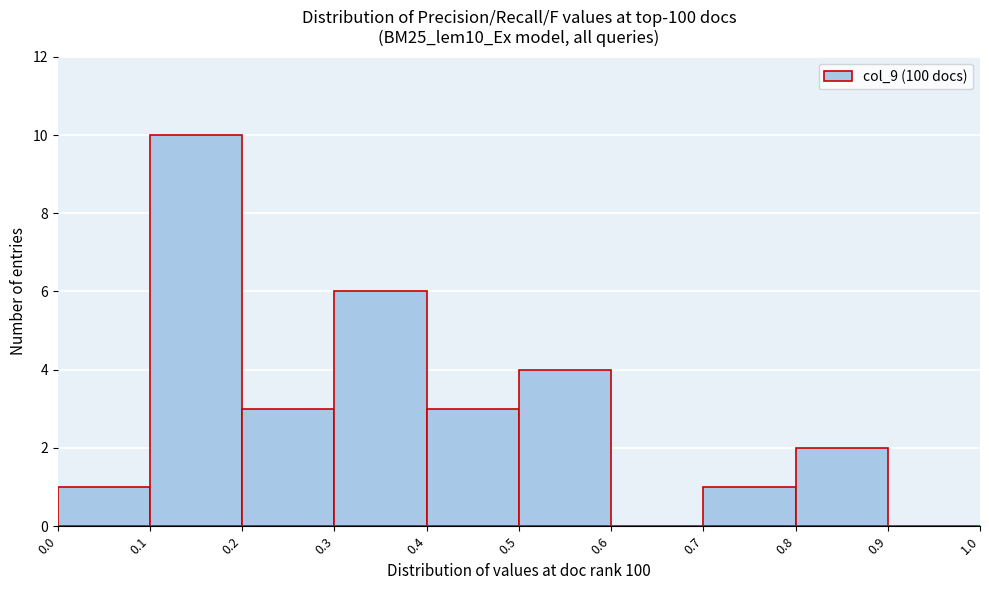

Reading left to right, list every bar in this chart as the range it spans on the x-axis followed by its height. The values are not printed on the chart, so give them approximately, as read against the axis.

0.0 to 0.1: 1
0.1 to 0.2: 10
0.2 to 0.3: 3
0.3 to 0.4: 6
0.4 to 0.5: 3
0.5 to 0.6: 4
0.6 to 0.7: 0
0.7 to 0.8: 1
0.8 to 0.9: 2
0.9 to 1.0: 0